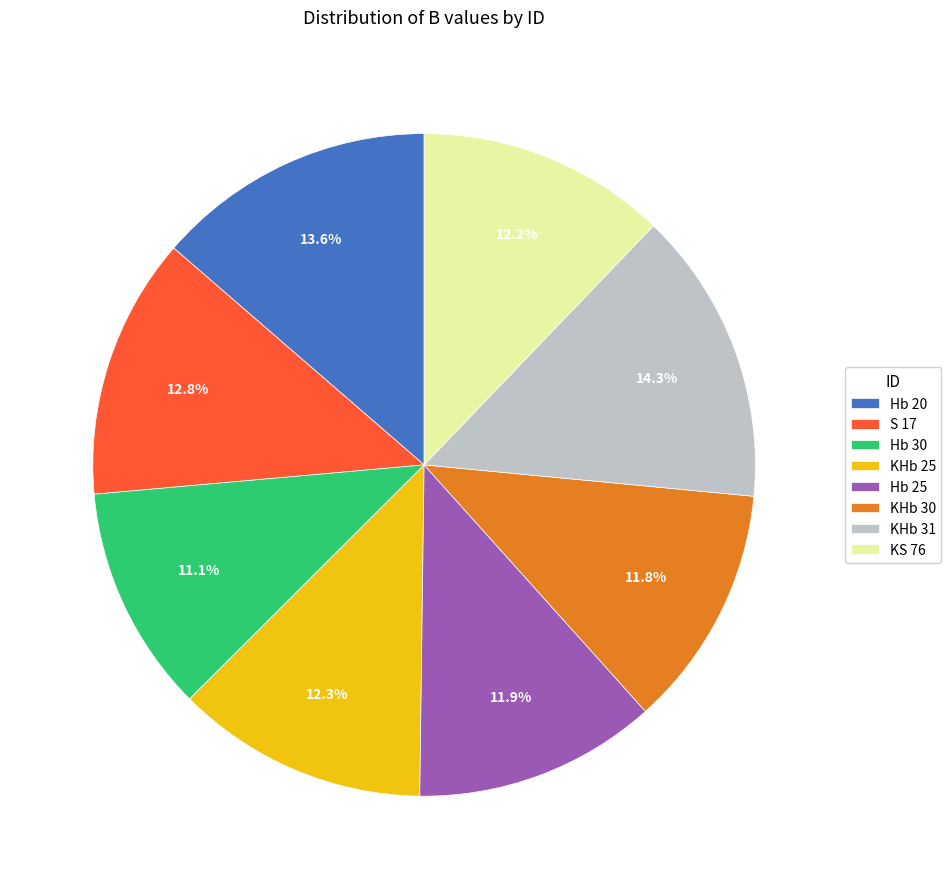

Which category has the smallest portion of the pie?

Hb 30